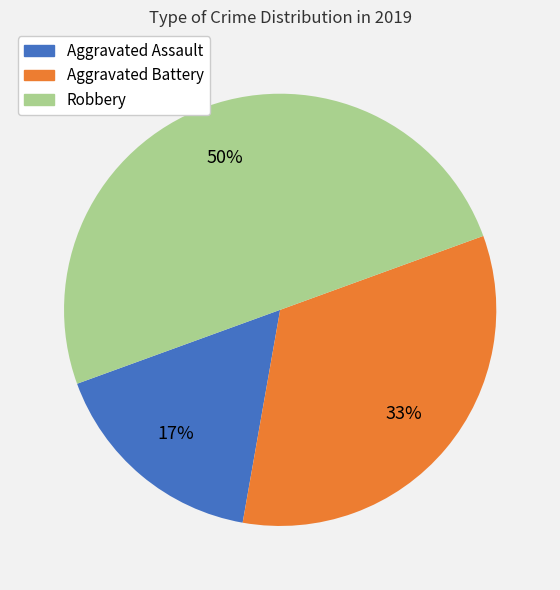

The Robbery slice represents 50% of the pie. True or false?

True